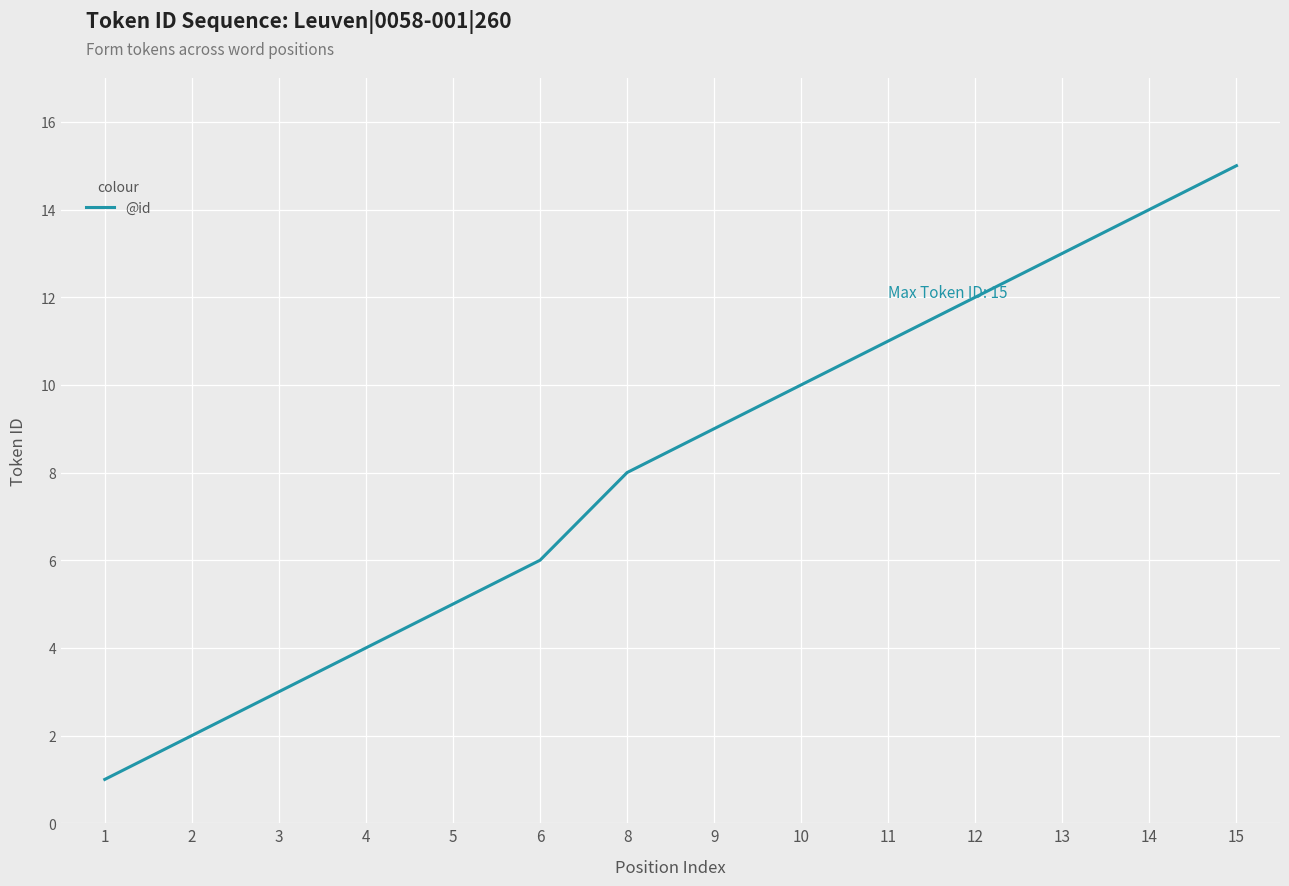

List the labels in order of value, smallest first.

1, 2, 3, 4, 5, 6, 8, 9, 10, 11, 12, 13, 14, 15